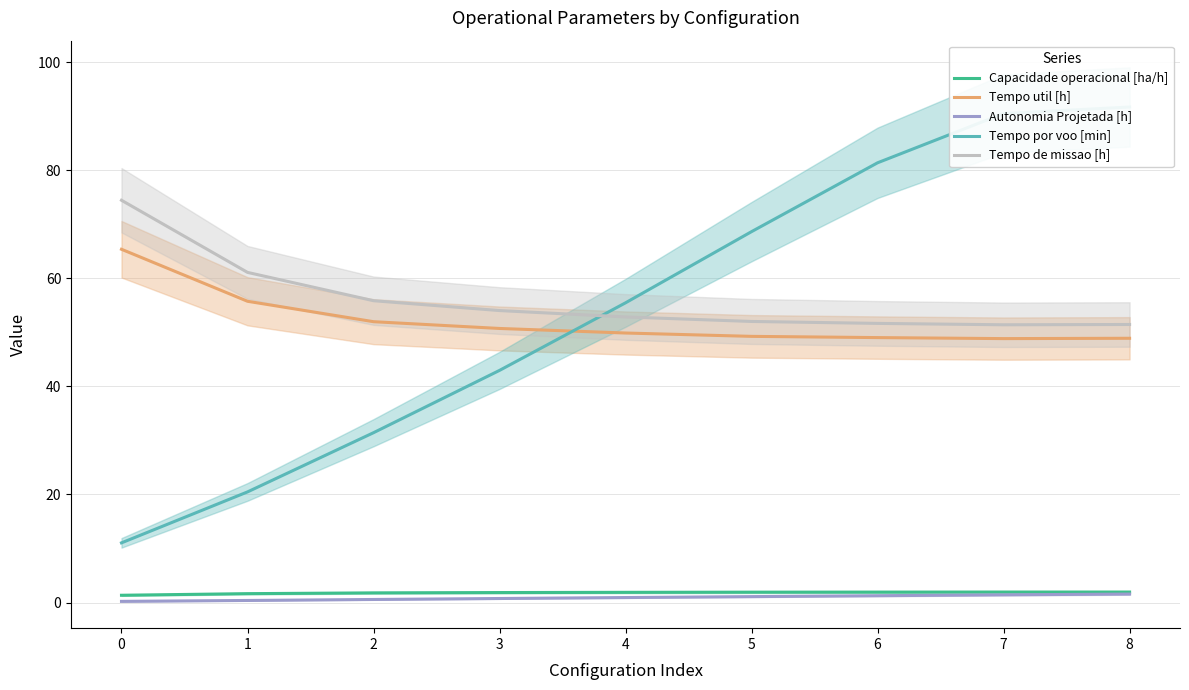

True or false: Tempo util [h] and Capacidade operacional [ha/h] intersect in this chart.

False